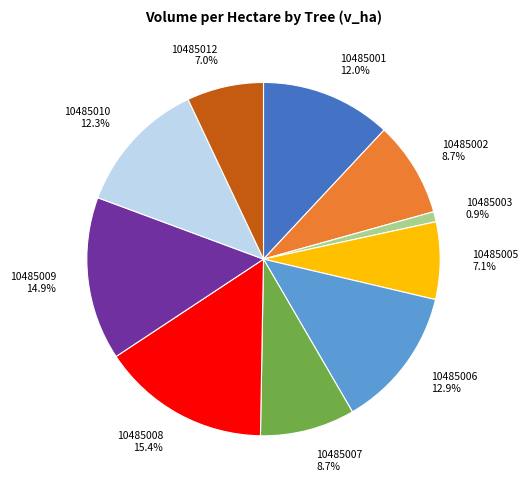

To the nearest percent, what portion does 10485010 represent?

12%